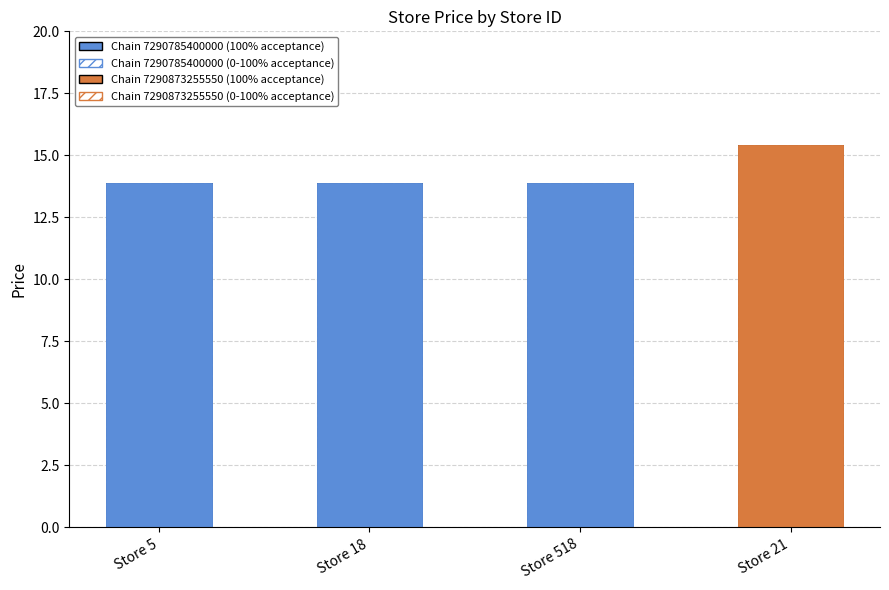

Rank the categories by value from highest to lowest.

Store 21, Store 5, Store 18, Store 518